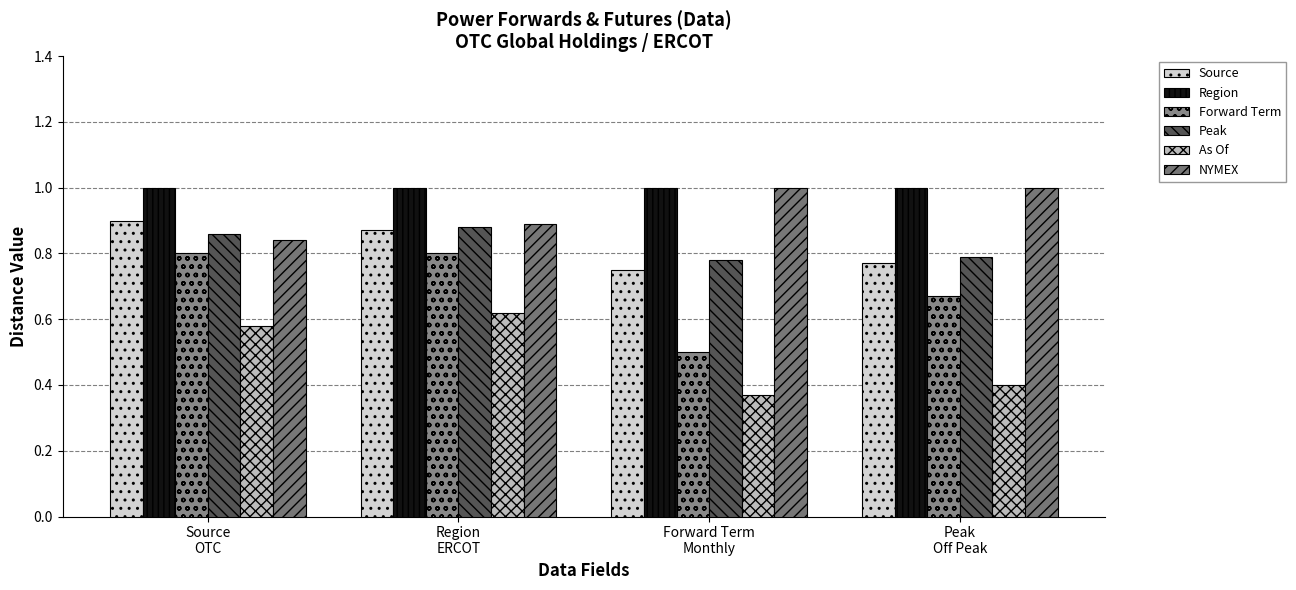

Reading left to right, list all the values displayed in this chart.

Source: 0.9	0.9	0.8	0.8
Region: 1.0	1.0	1.0	1.0
Forward Term: 0.8	0.8	0.5	0.7
Peak: 0.9	0.9	0.8	0.8
As Of: 0.6	0.6	0.4	0.4
NYMEX: 0.8	0.9	1.0	1.0